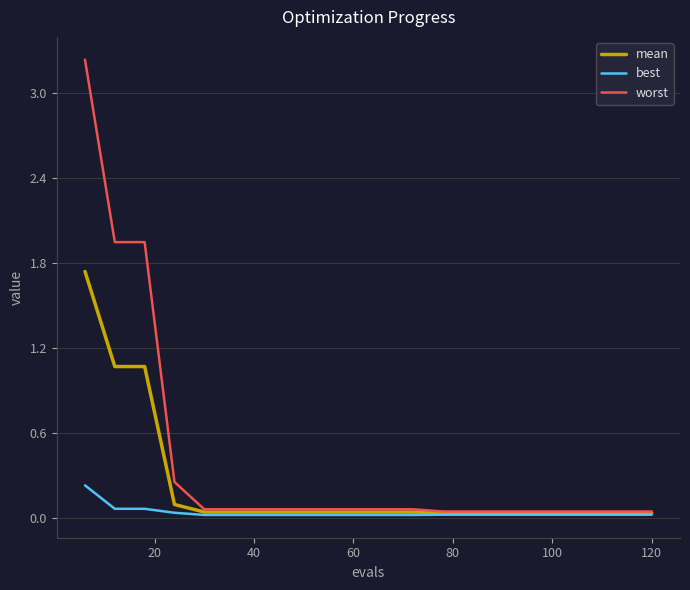

Which series has the widest spread of values?

worst